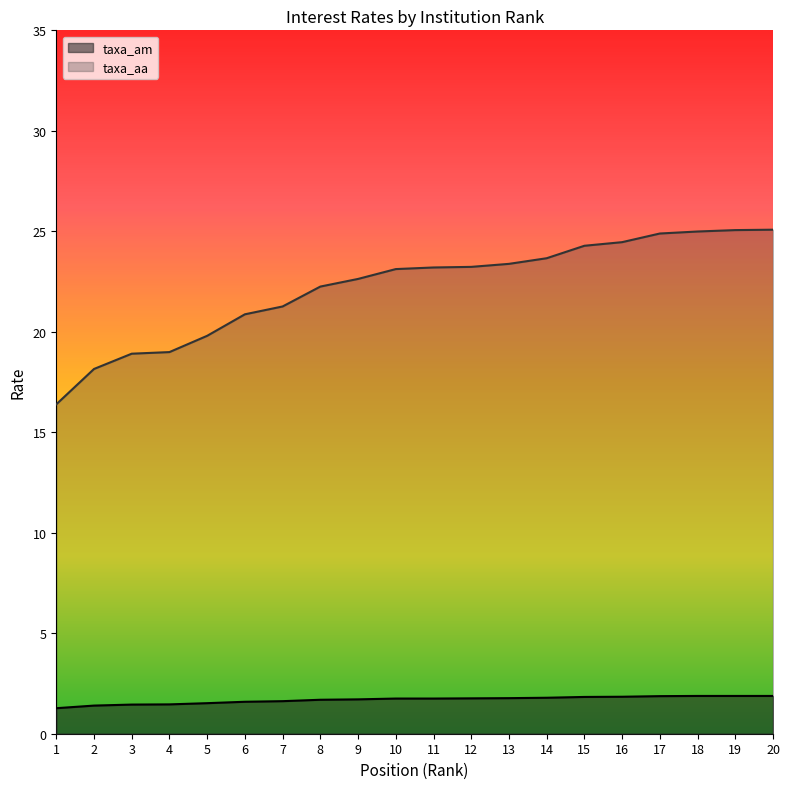

Where is taxa_am nearest to the value 1?

1